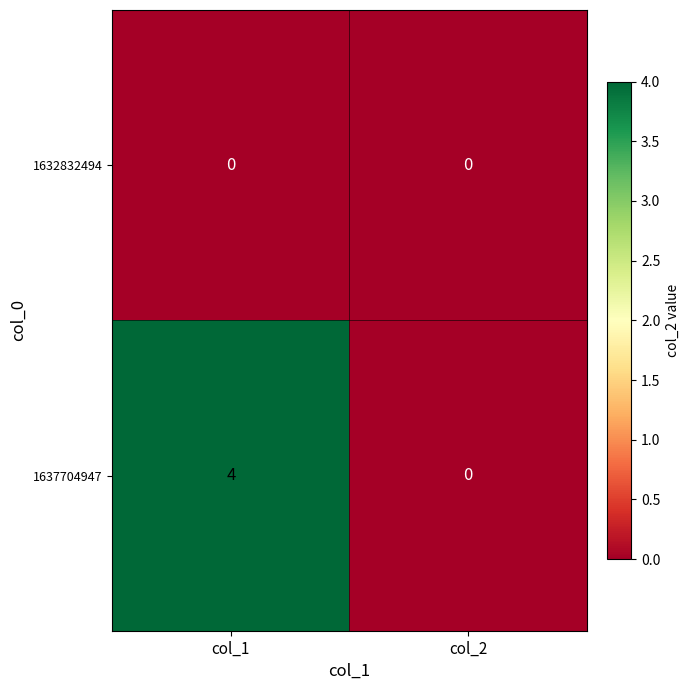

What is the greatest value displayed?

4